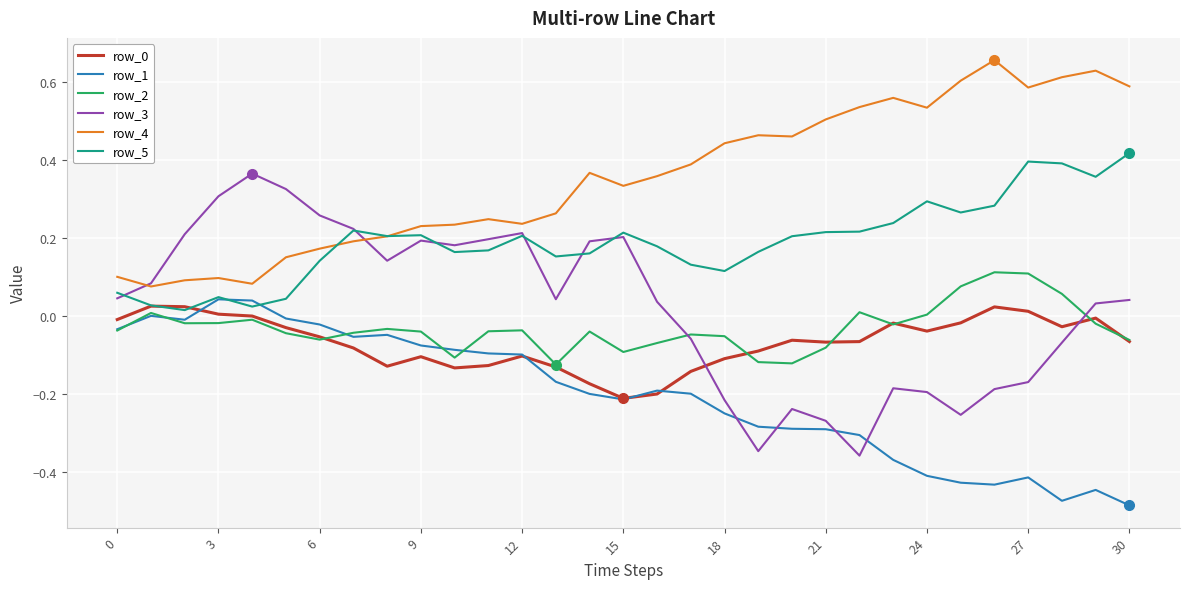

True or false: row_0 and row_4 intersect in this chart.

False